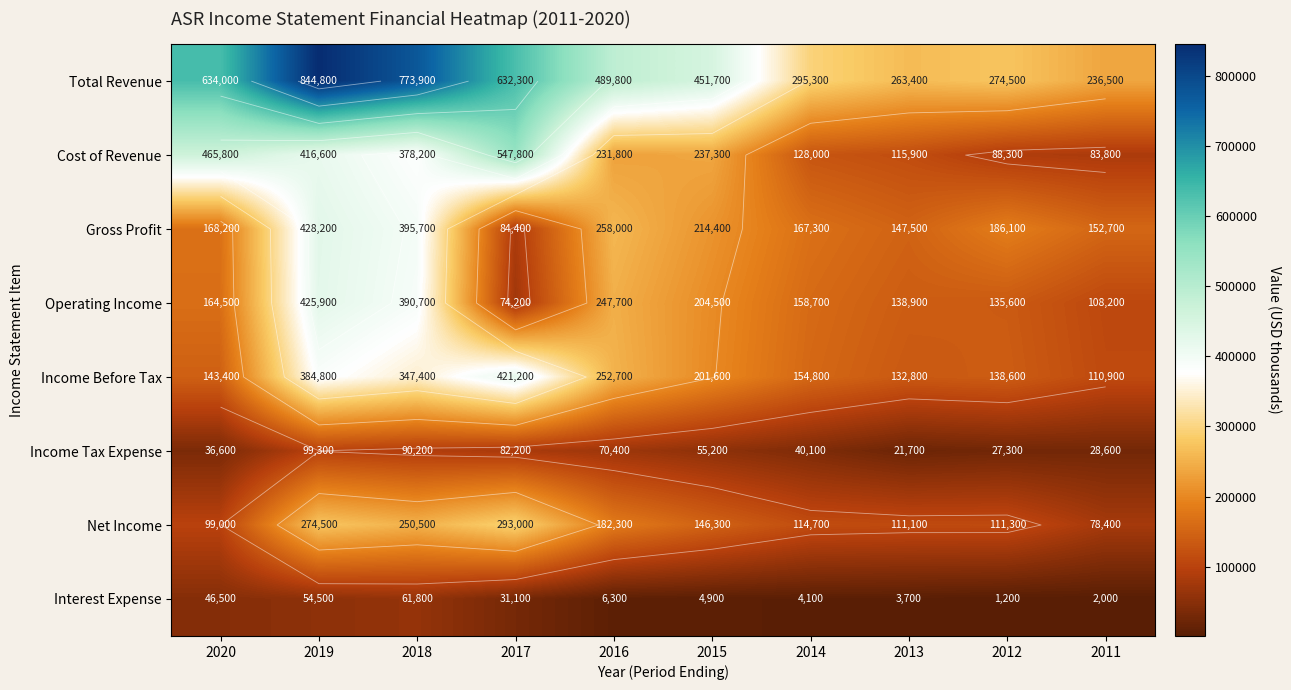

What is the sum of all Cost of Revenue values?

2693500